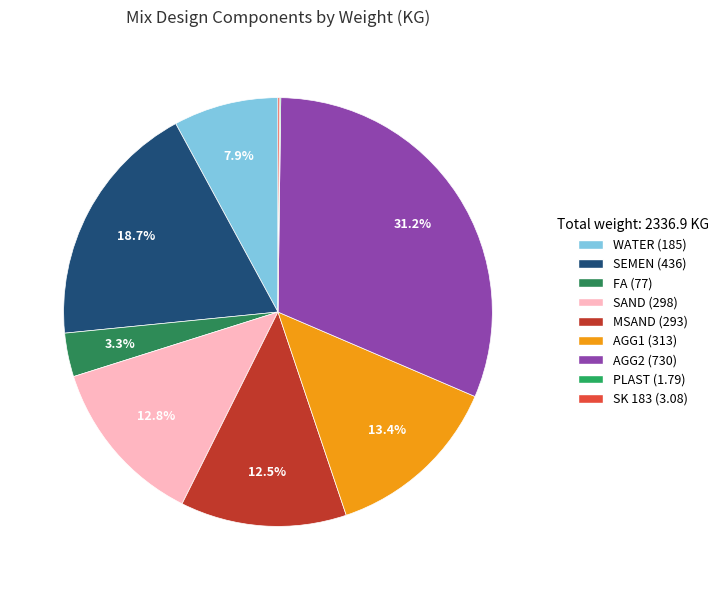

Is the sum of WATER and PLAST greater than half?

No